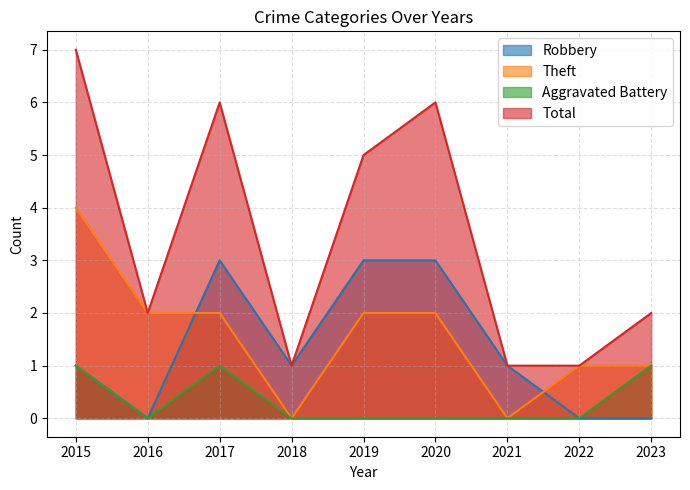

Count the number of categories in the chart.

9